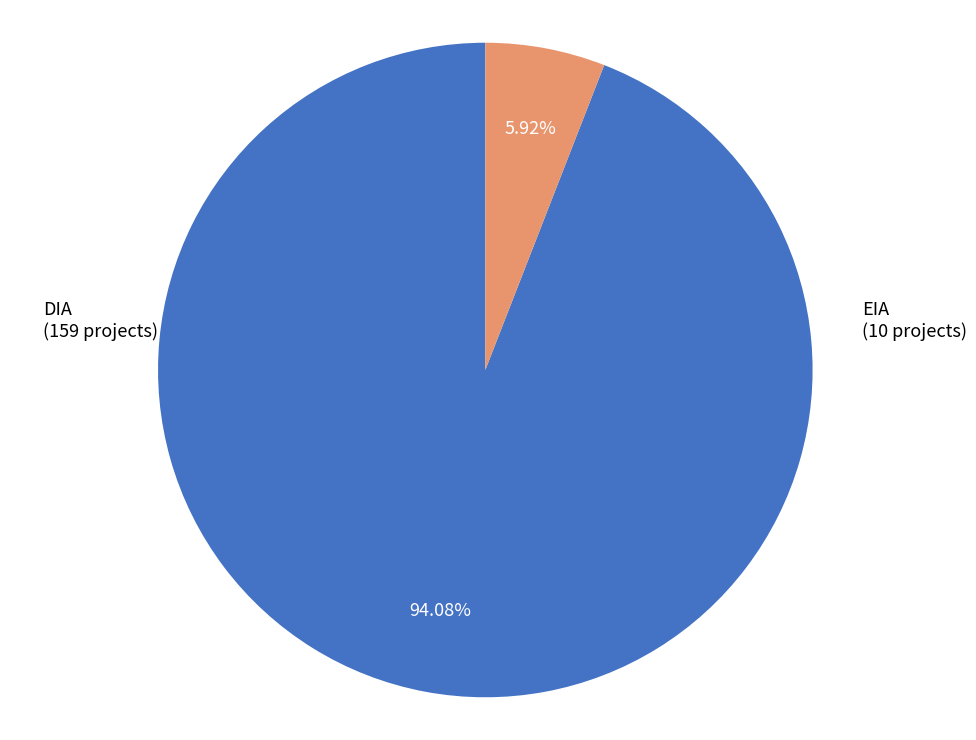

Does any single category account for the majority?

Yes